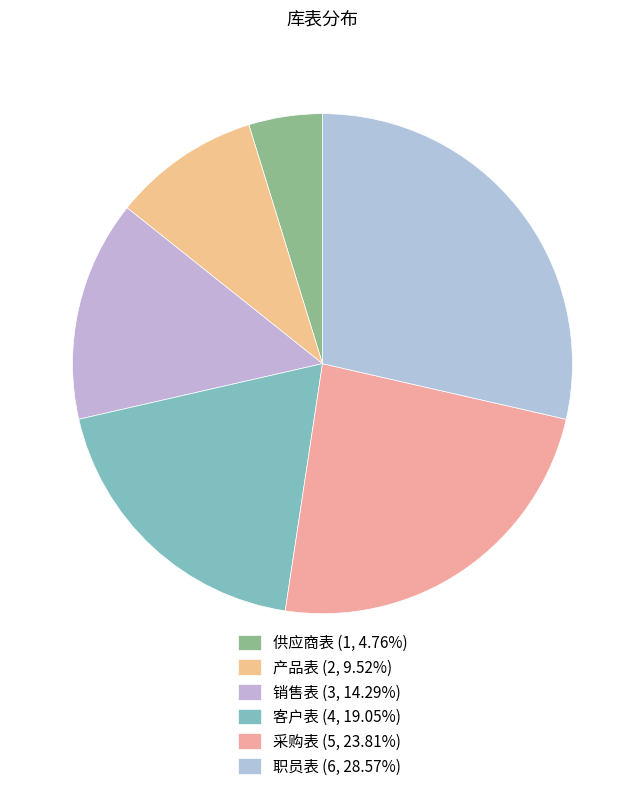

Is there a majority slice in this chart?

No